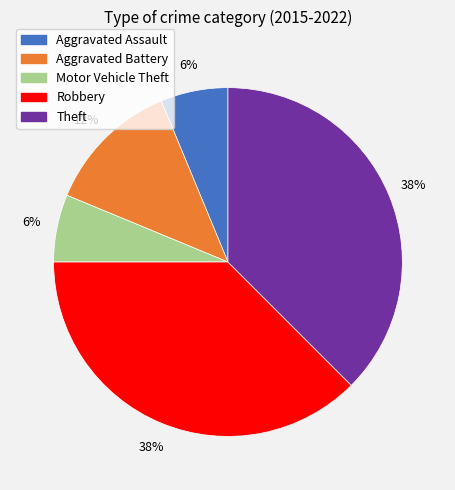

To the nearest percent, what is the average slice percentage?

20%